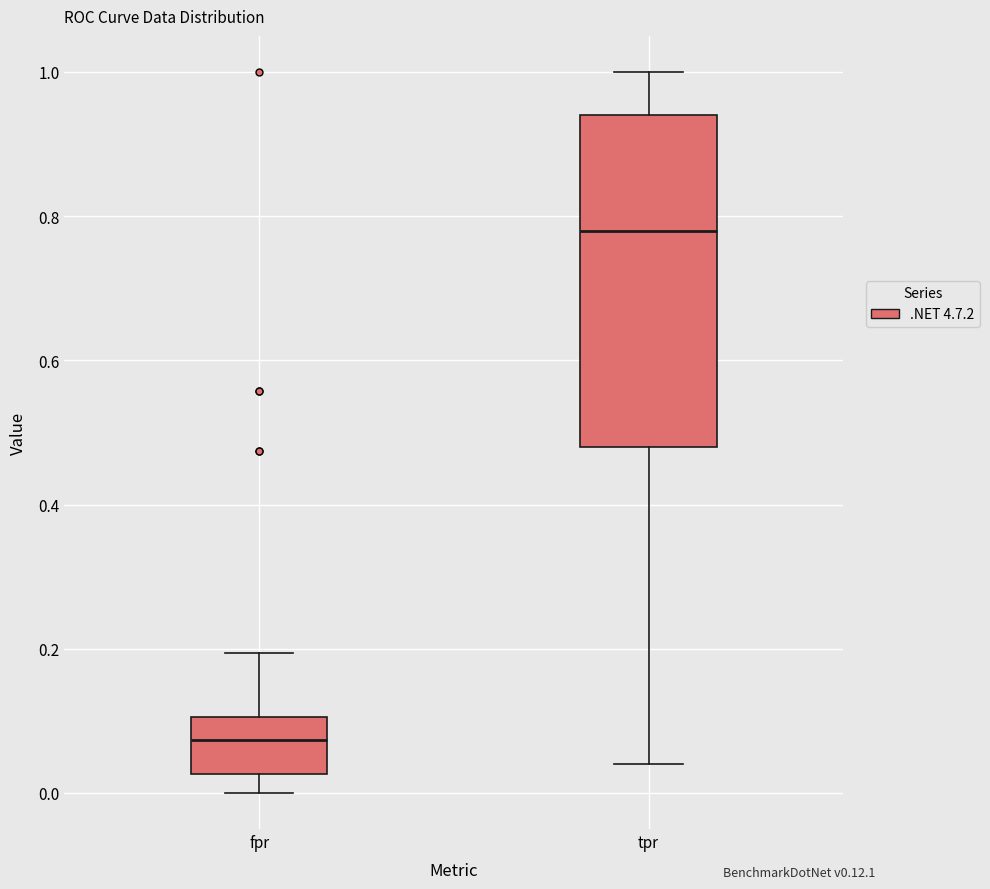

Reading left to right, read every box against the y-axis: the position of its median line, the range the box covers, and the ends of its whiskers. The values are not printed on the chart, so give them approximately, as read against the axis.

fpr: median 0.08, box 0.02 to 0.10, whiskers 0.00 to 0.20
tpr: median 0.78, box 0.48 to 0.94, whiskers 0.04 to 1.00